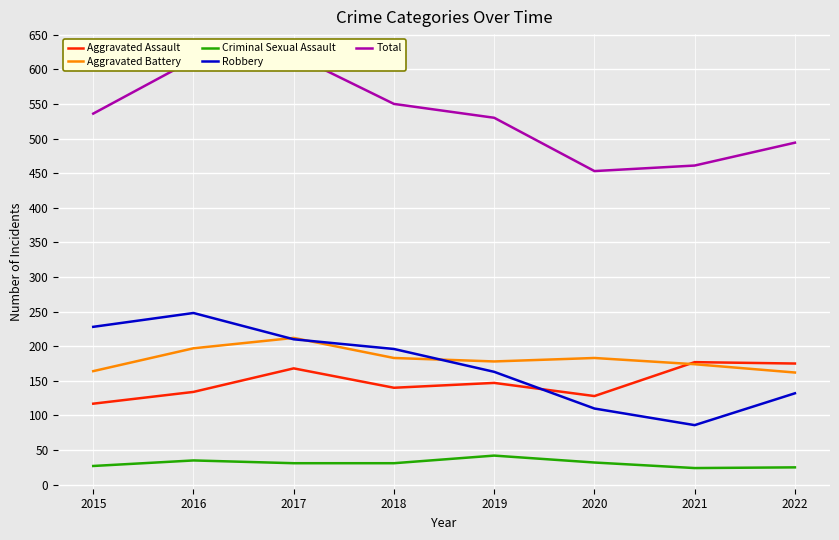

What is the sum of all Aggravated Assault values?

1186